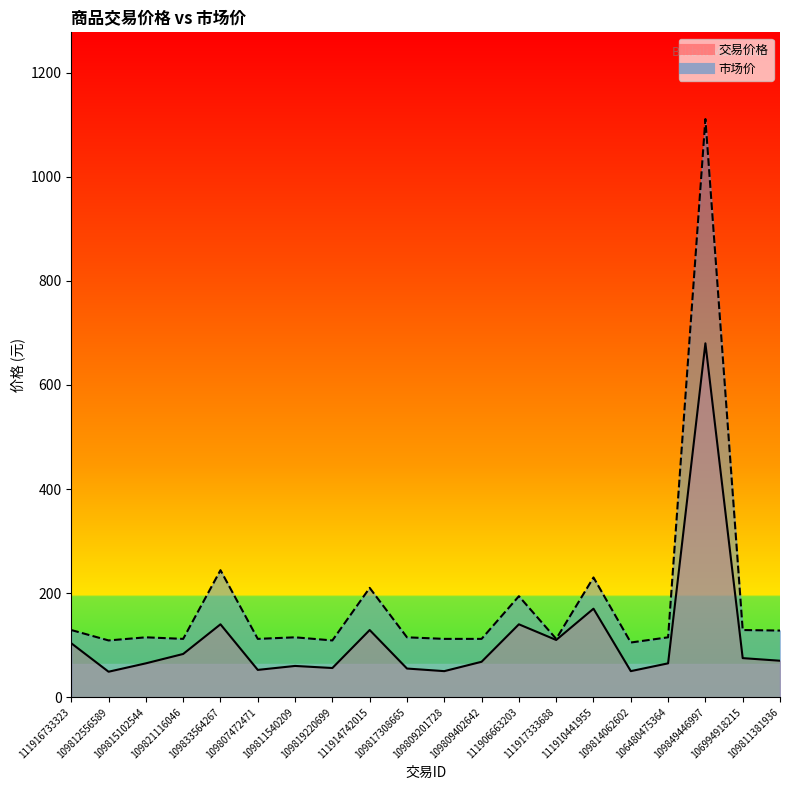

What is the minimum value shown in the chart?

48.9